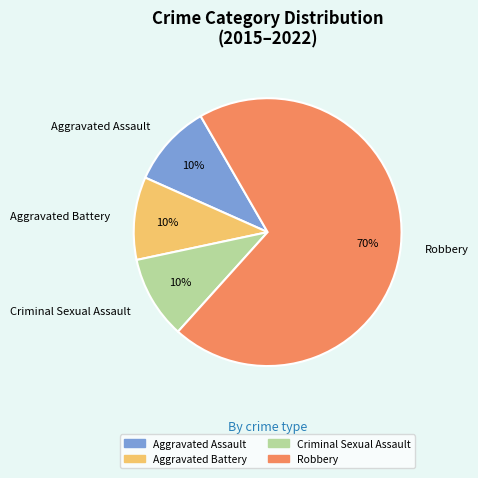

Combined, do Aggravated Battery and Aggravated Assault account for over 50%?

No